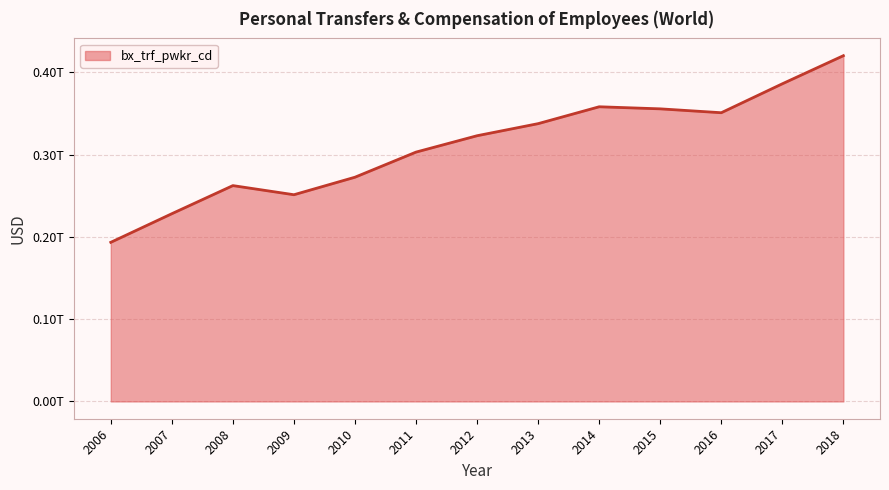

Reading right to left, transcribe all the data shown in this chart.

2018=420138501341.2	2017=385992178922.3	2016=350837173886.8	2015=355545887650.1	2014=358068974874.7	2013=337562037623.1	2012=322881600122.2	2011=302991820399.1	2010=272476330557.0	2009=251181559882.8	2008=262274941337.7	2007=228123751472.1	2006=193359004945.5